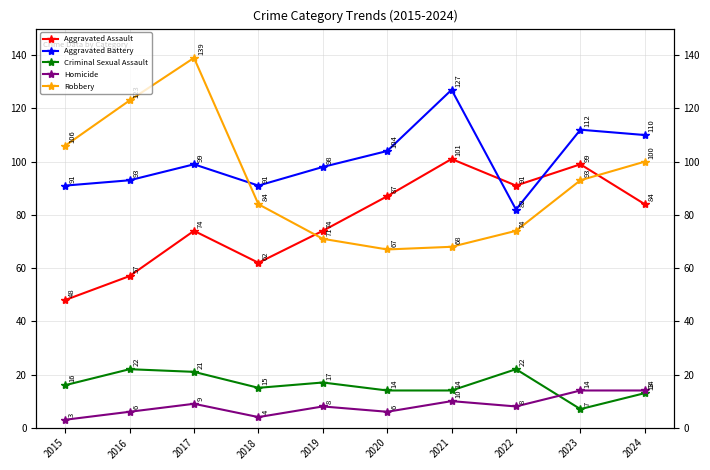

How many interior local valleys does the Criminal Sexual Assault series have?

2